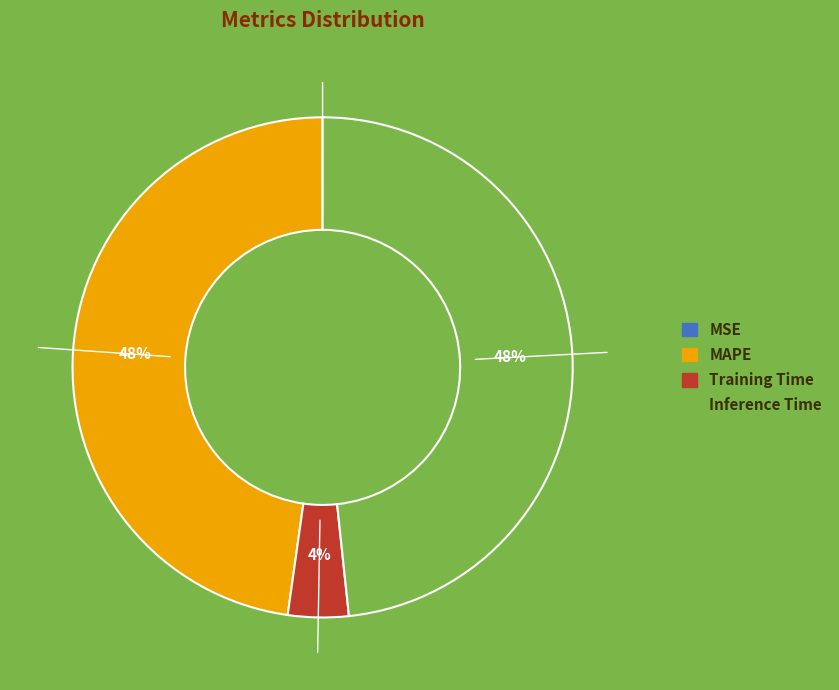

Between Training Time and Inference Time, which is larger?

Inference Time